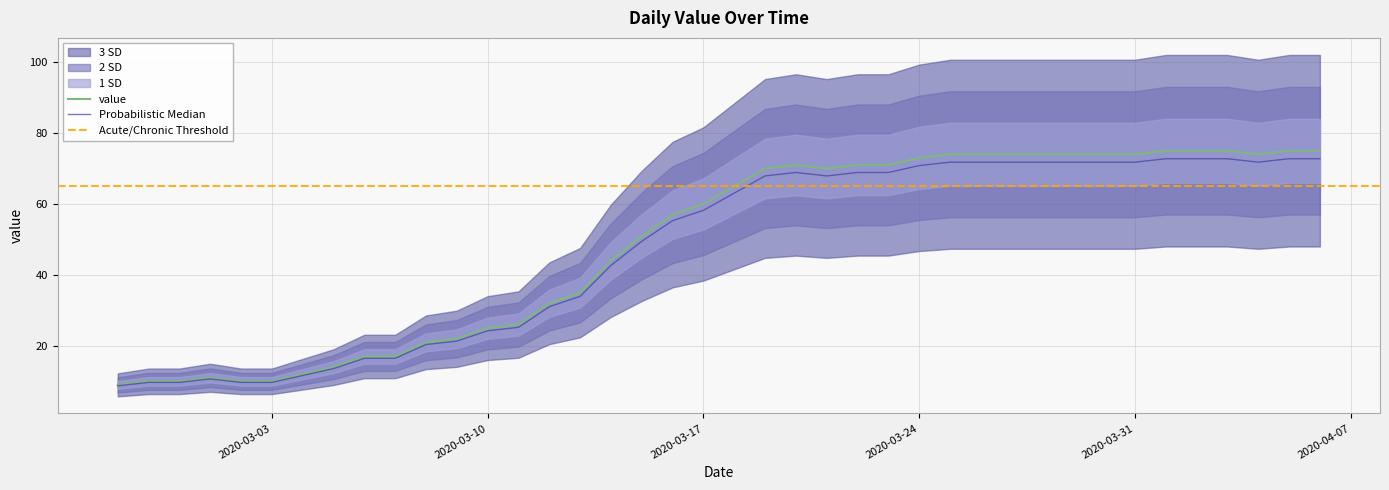

List the labels in order of value, smallest first.

2020-02-27, 2020-02-28, 2020-02-29, 2020-03-02, 2020-03-03, 2020-03-01, 2020-03-04, 2020-03-05, 2020-03-06, 2020-03-07, 2020-03-08, 2020-03-09, 2020-03-10, 2020-03-11, 2020-03-12, 2020-03-13, 2020-03-14, 2020-03-15, 2020-03-16, 2020-03-17, 2020-03-18, 2020-03-19, 2020-03-21, 2020-03-20, 2020-03-22, 2020-03-23, 2020-03-24, 2020-03-25, 2020-03-26, 2020-03-27, 2020-03-28, 2020-03-29, 2020-03-30, 2020-03-31, 2020-04-04, 2020-04-01, 2020-04-02, 2020-04-03, 2020-04-05, 2020-04-06